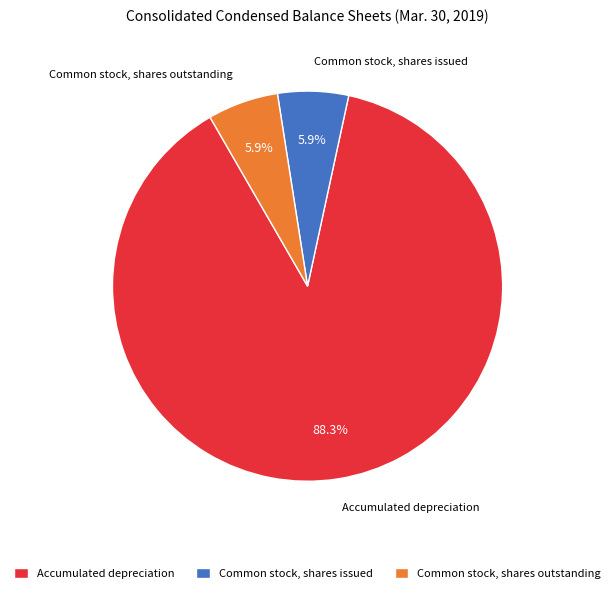

To the nearest percent, what percentage of the pie is Common stock, shares issued?

6%